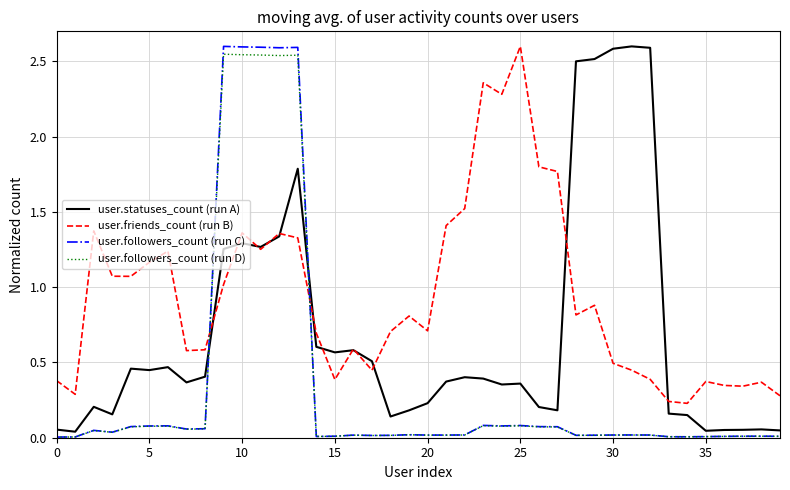

Which series has the largest total across all categories?

user.friends_count (run B)